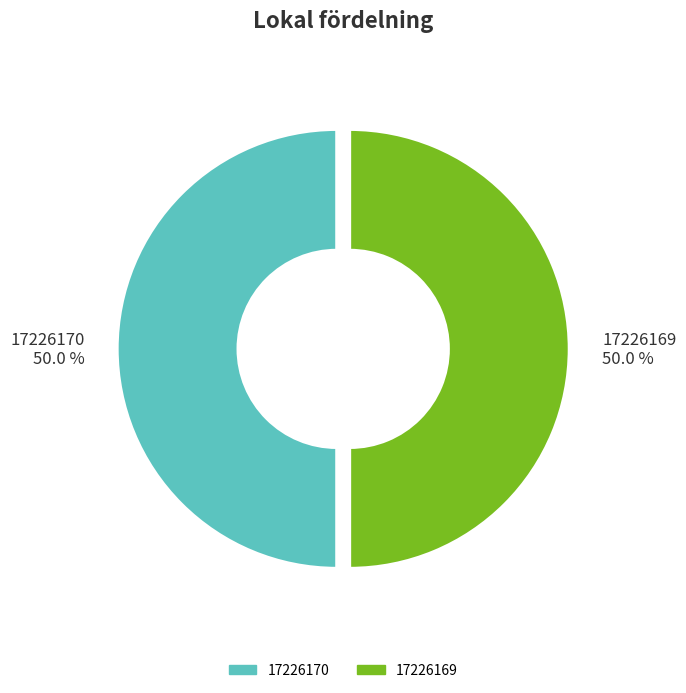

Does any single category account for the majority?

Yes